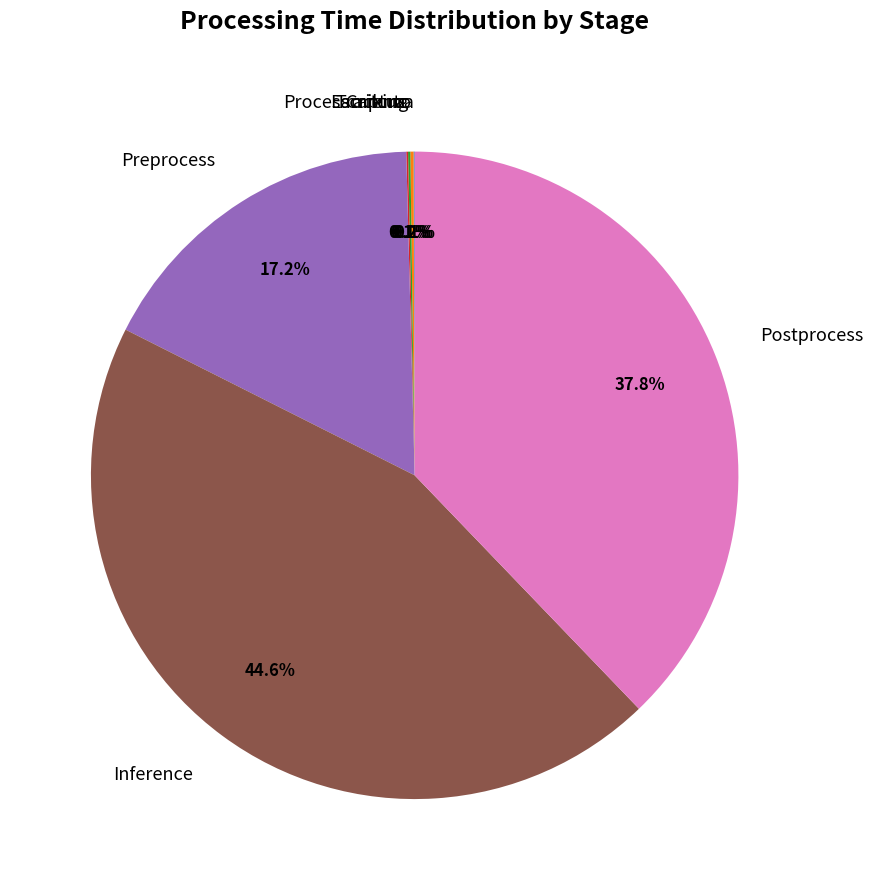

Which category has the biggest portion of the pie?

Inference